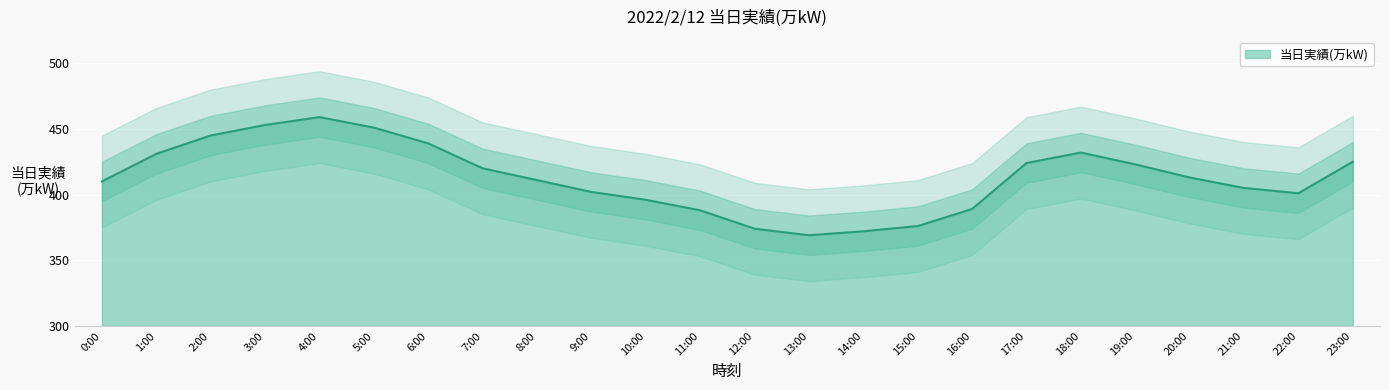

True or false: the data has more than 1 interior local peaks.

True